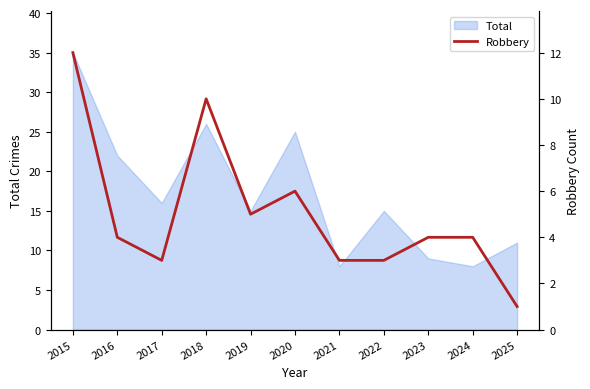

What is the greatest value displayed?

12